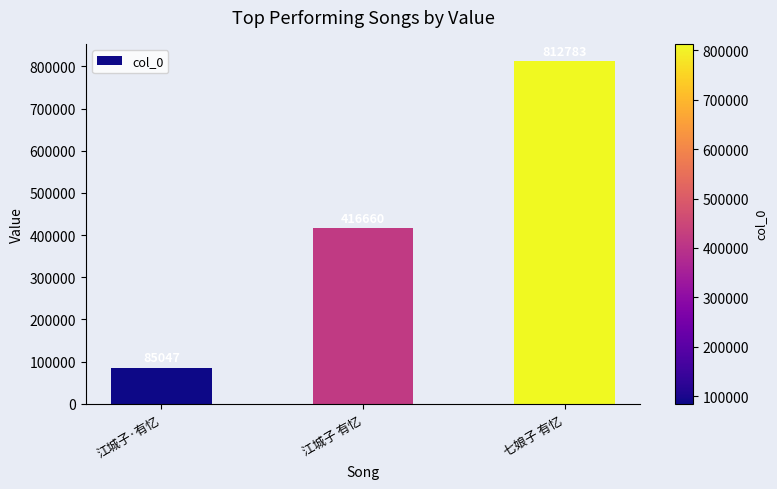

Does the chart contain any negative values?

No